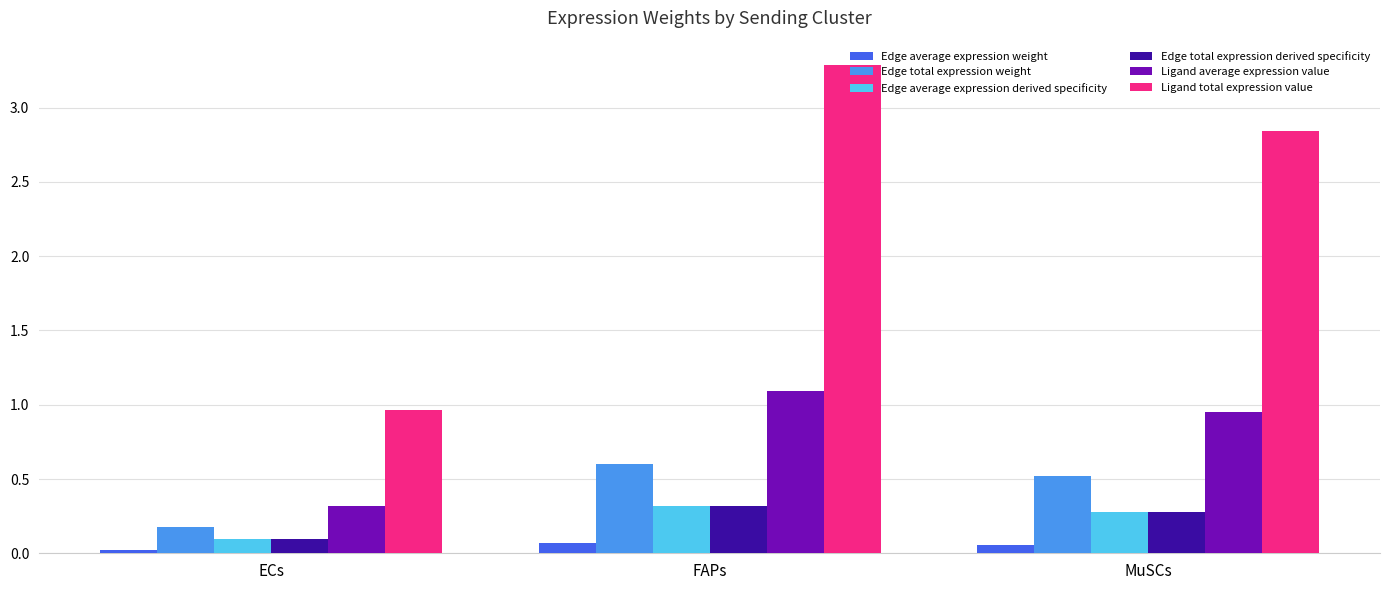

What is the spread (max minus min) of values at FAPs?

3.2